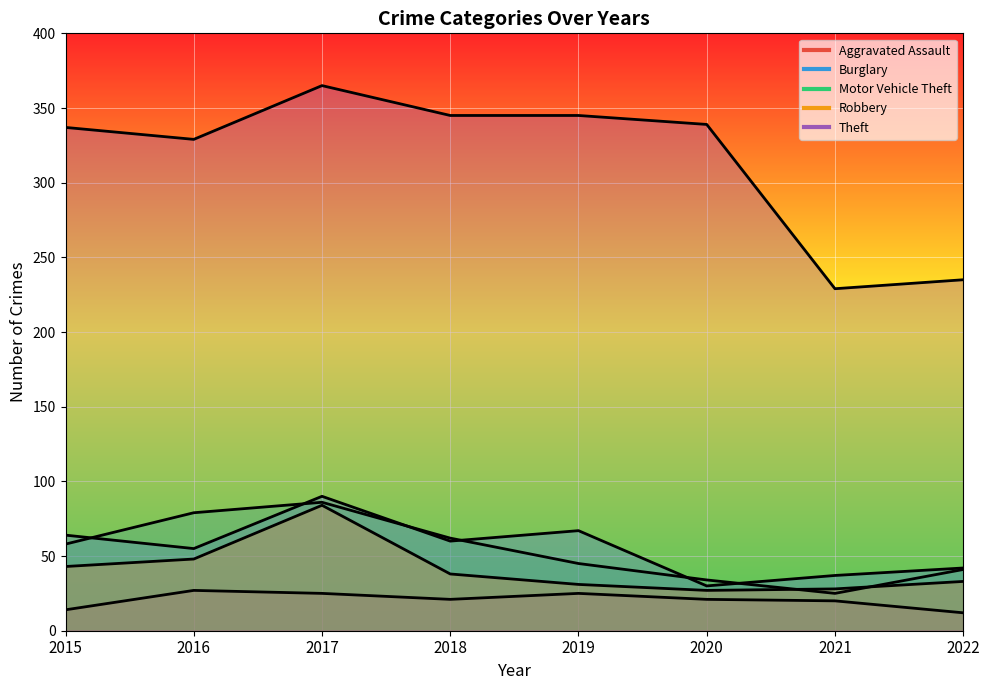

Rank the series at 2018 from lowest to highest value.

Aggravated Assault, Robbery, Burglary, Motor Vehicle Theft, Theft